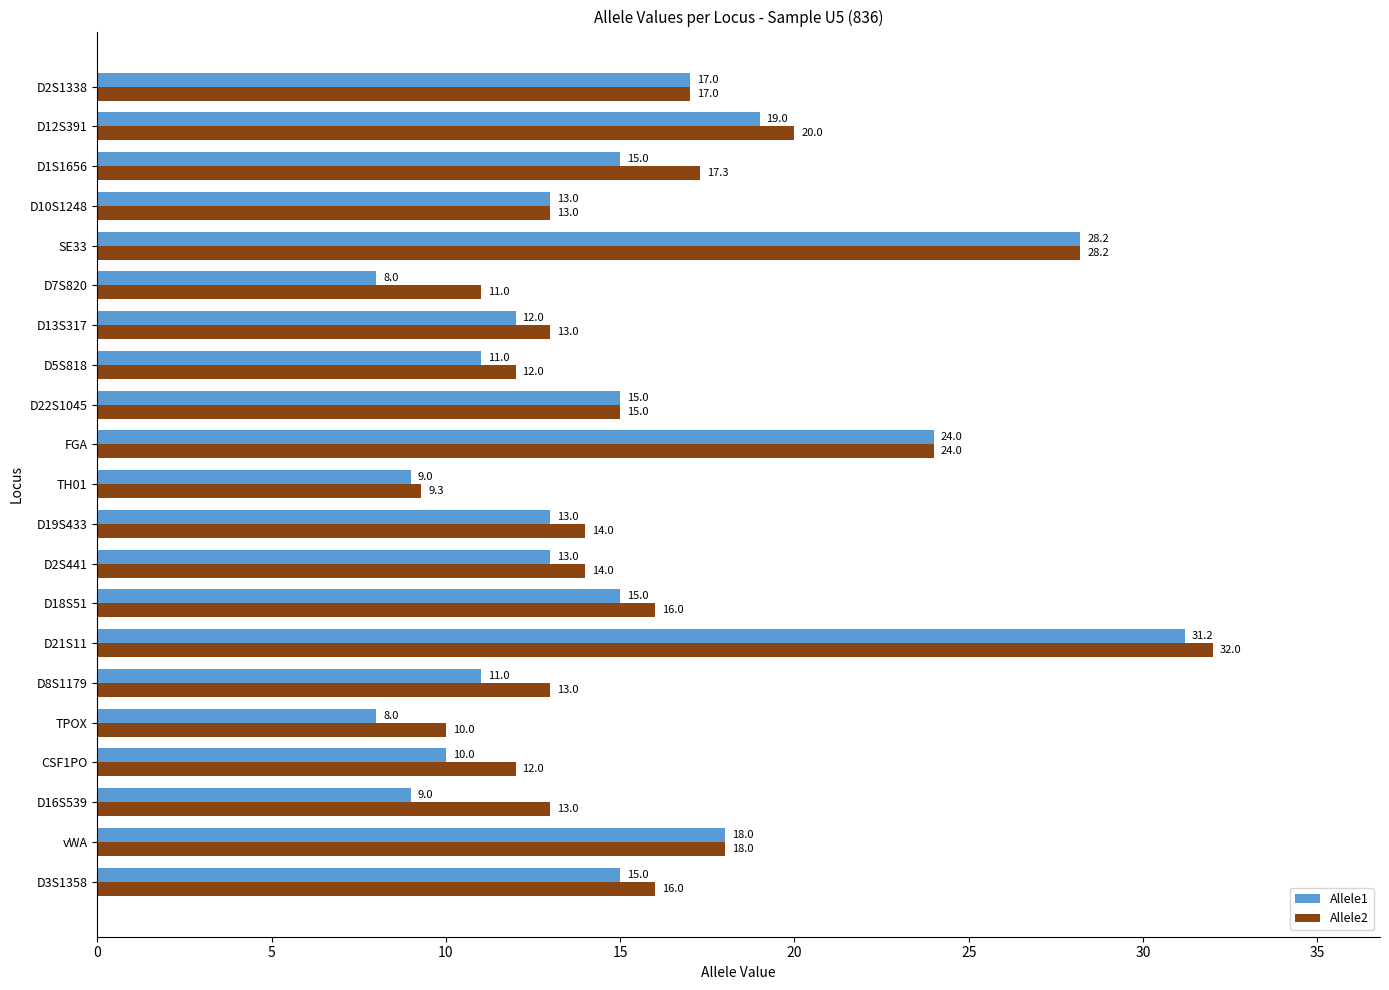

Which category has the highest value in the Allele2 series?

D21S11